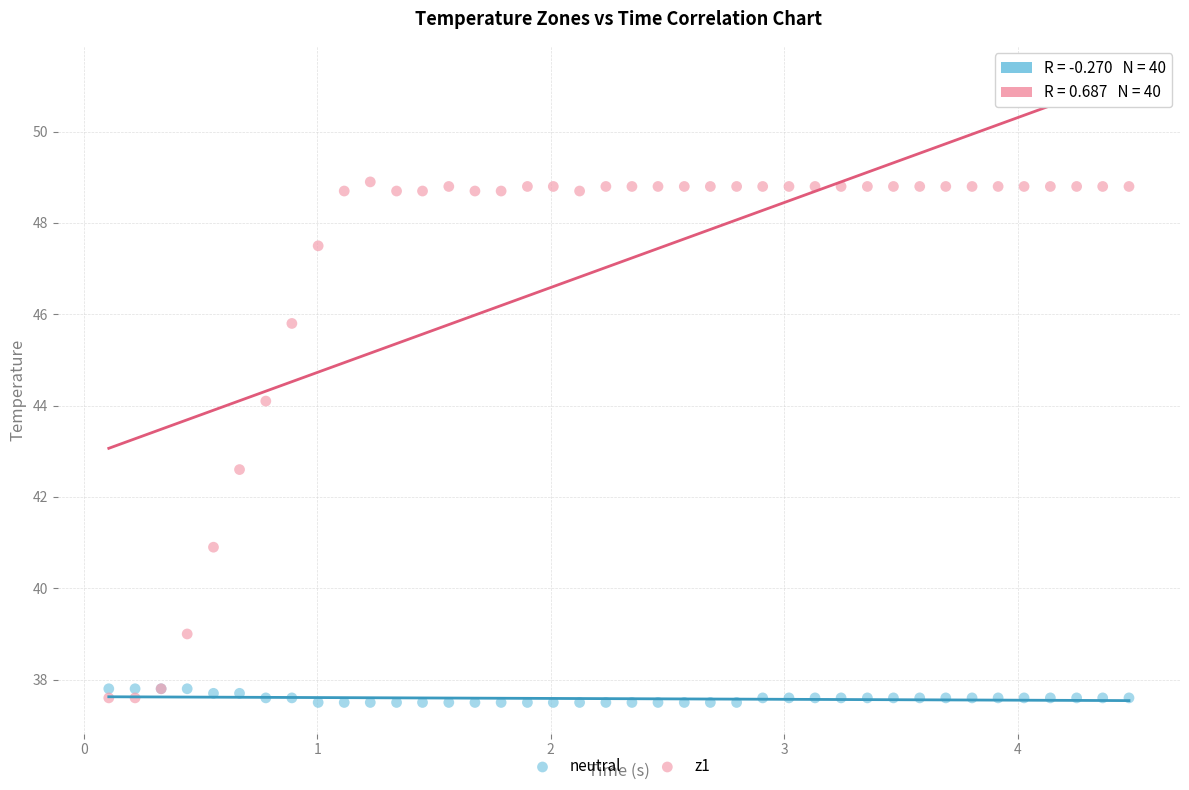

Across all series, what Y value is closest to 43?

42.6